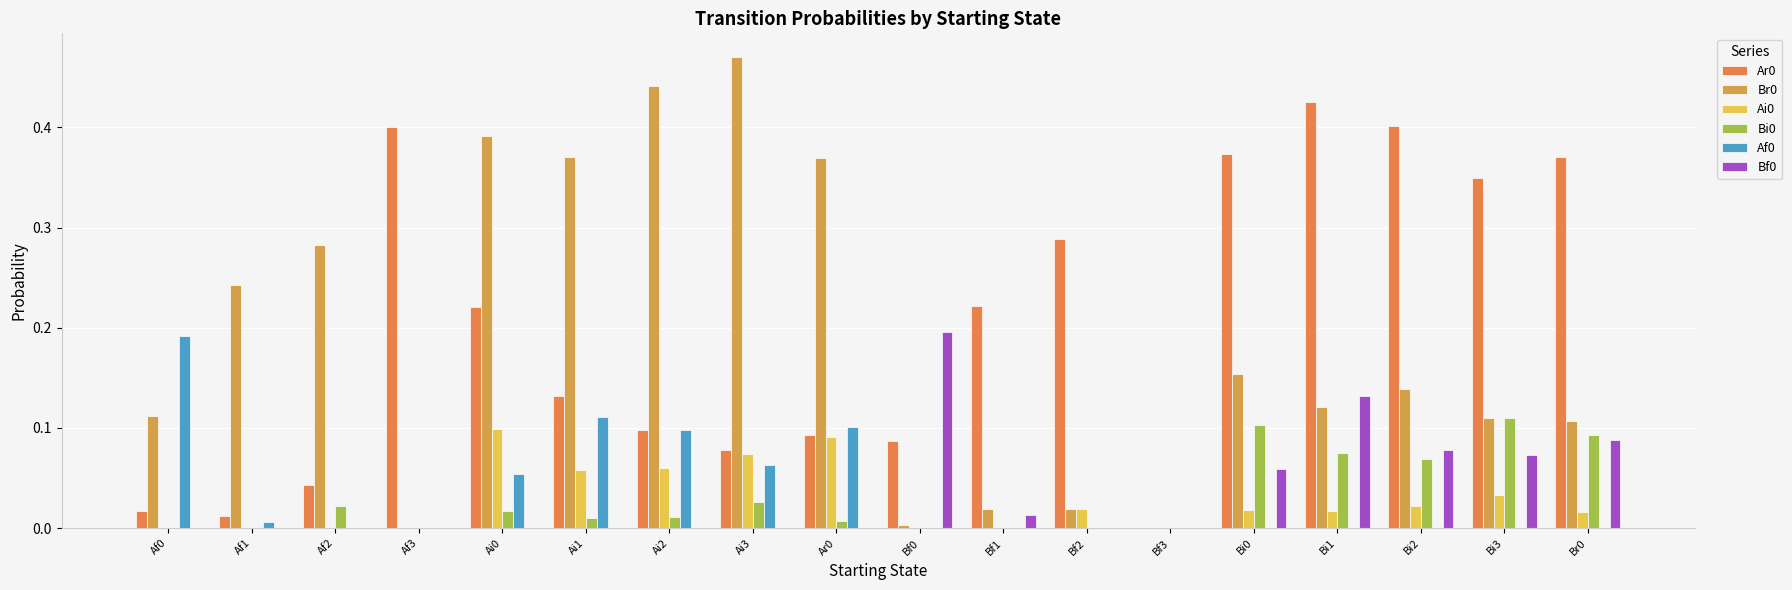

Does the chart contain stacked bars?

No